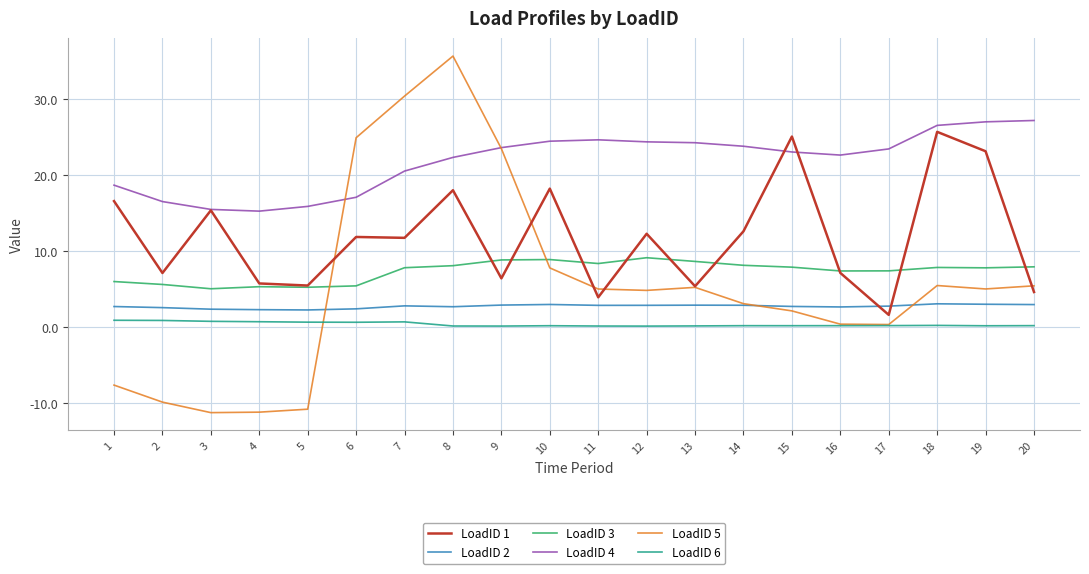

Which series has the largest total across all categories?

LoadID 4